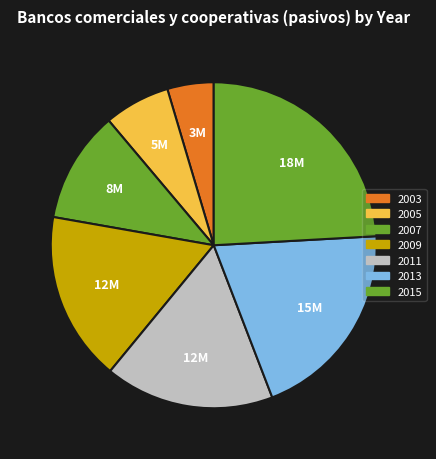

Is it true that 2005 is 1% of the pie?

False